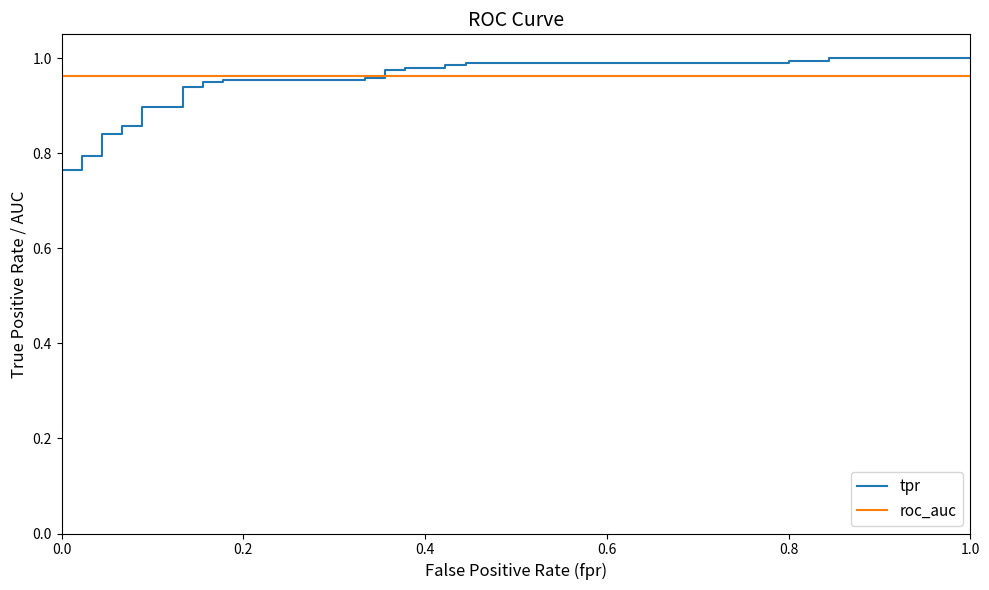

Rank the series by their maximum value, from lowest to highest.

roc_auc, tpr